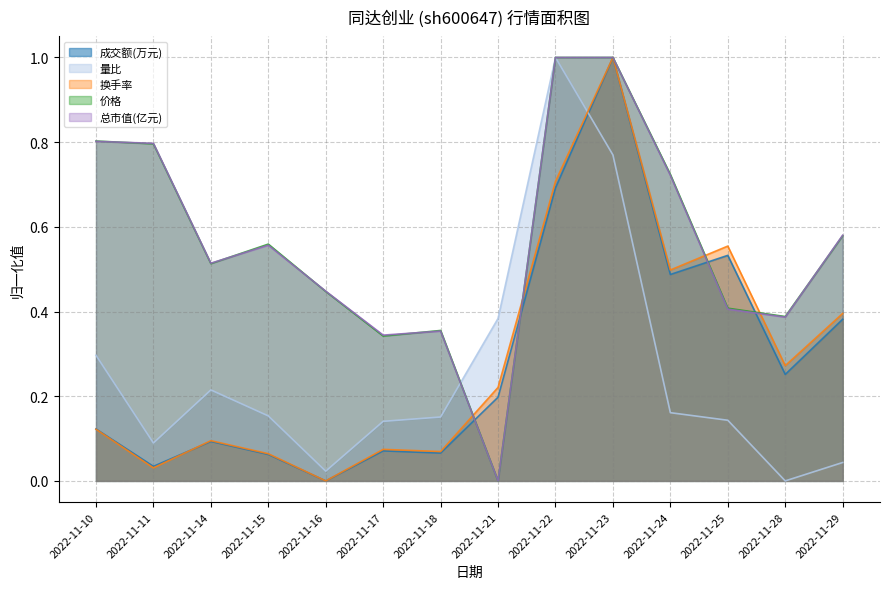

Reading left to right, transcribe all the data shown in this chart.

成交额(万元): 2022-11-10=0.1	2022-11-11=0.0	2022-11-14=0.1	2022-11-15=0.1	2022-11-16=0.0	2022-11-17=0.1	2022-11-18=0.1	2022-11-21=0.2	2022-11-22=0.7	2022-11-23=1.0	2022-11-24=0.5	2022-11-25=0.5	2022-11-28=0.3	2022-11-29=0.4
量比: 2022-11-10=0.3	2022-11-11=0.1	2022-11-14=0.2	2022-11-15=0.2	2022-11-16=0.0	2022-11-17=0.1	2022-11-18=0.2	2022-11-21=0.4	2022-11-22=1.0	2022-11-23=0.8	2022-11-24=0.2	2022-11-25=0.1	2022-11-28=0.0	2022-11-29=0.0
换手率: 2022-11-10=0.1	2022-11-11=0.0	2022-11-14=0.1	2022-11-15=0.1	2022-11-16=0.0	2022-11-17=0.1	2022-11-18=0.1	2022-11-21=0.2	2022-11-22=0.7	2022-11-23=1.0	2022-11-24=0.5	2022-11-25=0.6	2022-11-28=0.3	2022-11-29=0.4
价格: 2022-11-10=0.8	2022-11-11=0.8	2022-11-14=0.5	2022-11-15=0.6	2022-11-16=0.4	2022-11-17=0.3	2022-11-18=0.4	2022-11-21=0.0	2022-11-22=1.0	2022-11-23=1.0	2022-11-24=0.7	2022-11-25=0.4	2022-11-28=0.4	2022-11-29=0.6
总市值(亿元): 2022-11-10=0.8	2022-11-11=0.8	2022-11-14=0.5	2022-11-15=0.6	2022-11-16=0.4	2022-11-17=0.3	2022-11-18=0.4	2022-11-21=0.0	2022-11-22=1.0	2022-11-23=1.0	2022-11-24=0.7	2022-11-25=0.4	2022-11-28=0.4	2022-11-29=0.6